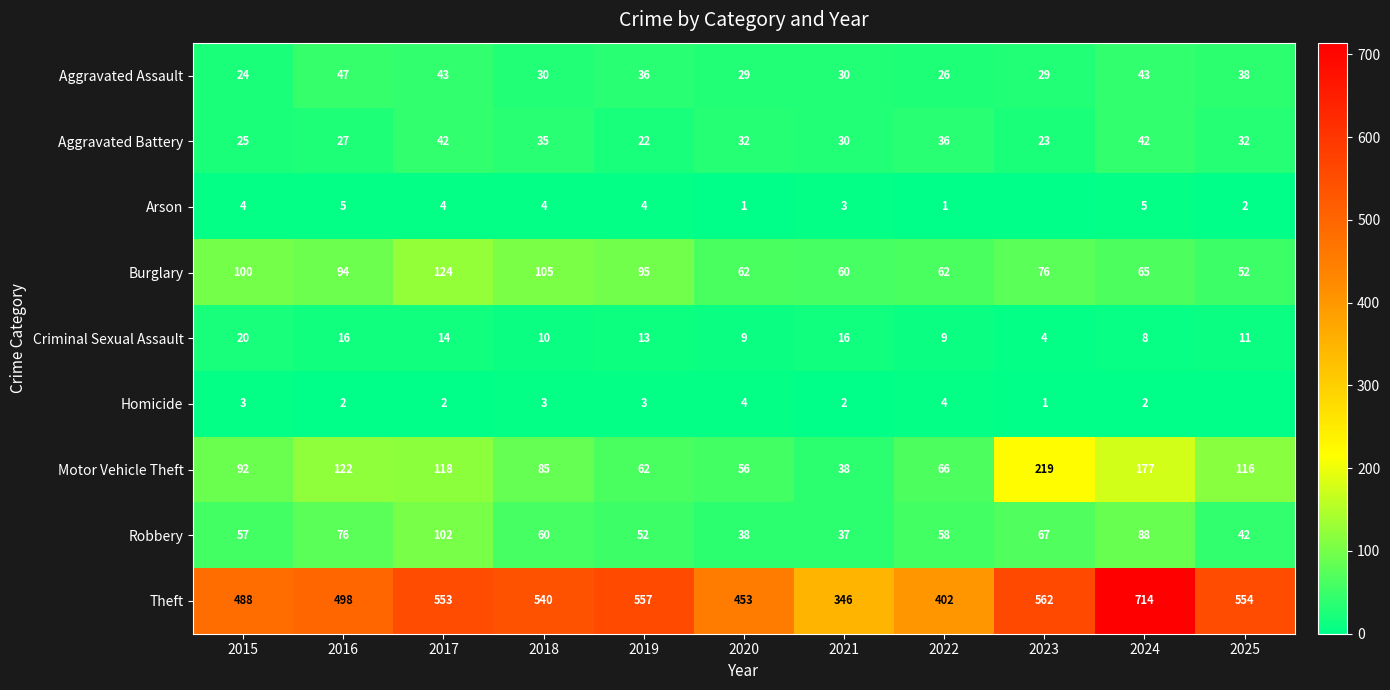

What is the difference between the second highest and second lowest values in the Criminal Sexual Assault series?

8